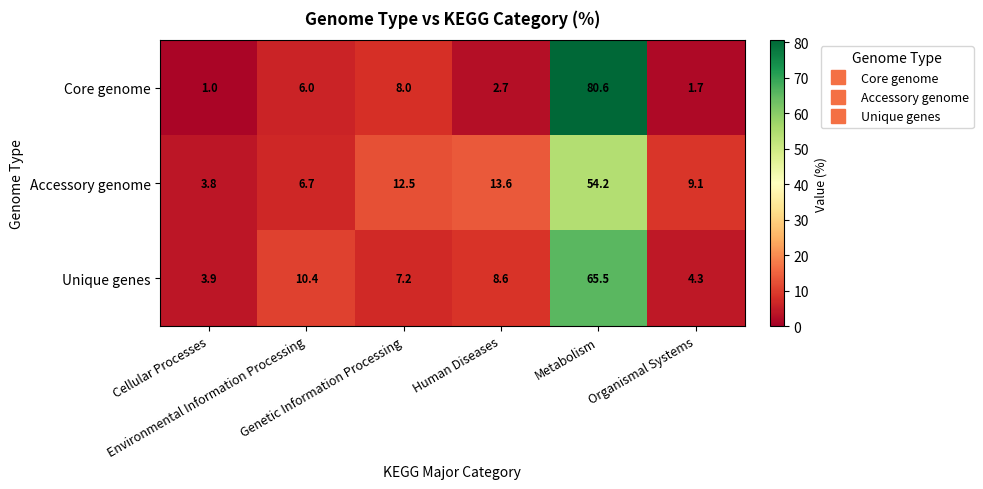

Between Environmental Information Processing and Genetic Information Processing, which series saw the biggest shift?

Accessory genome